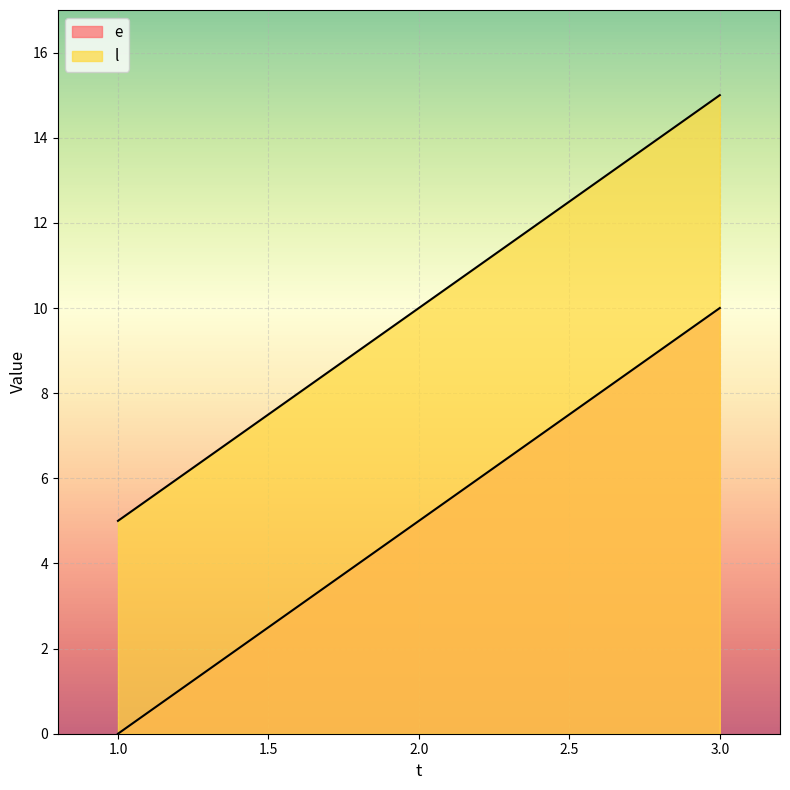

Is it true that e equals 8 at 2?

False